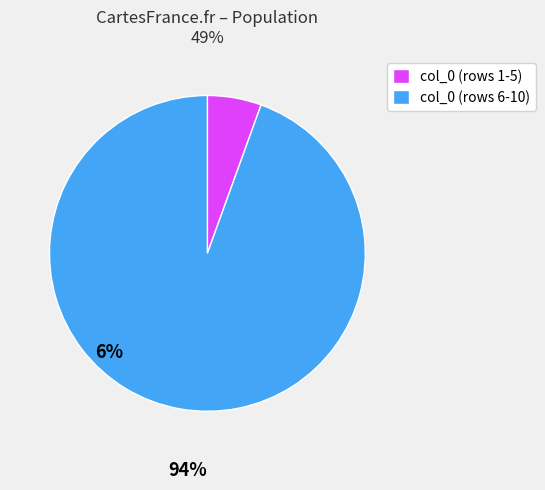

Count the number of slices in the pie.

2